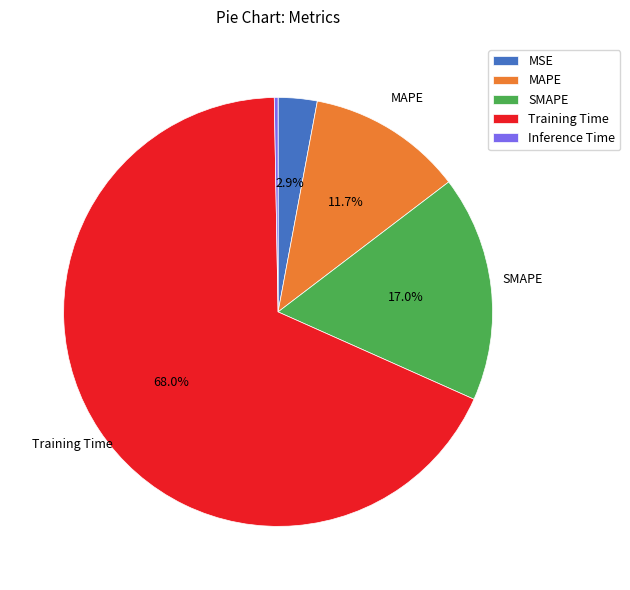

Do Inference Time and MAPE together represent more than half of the pie?

No